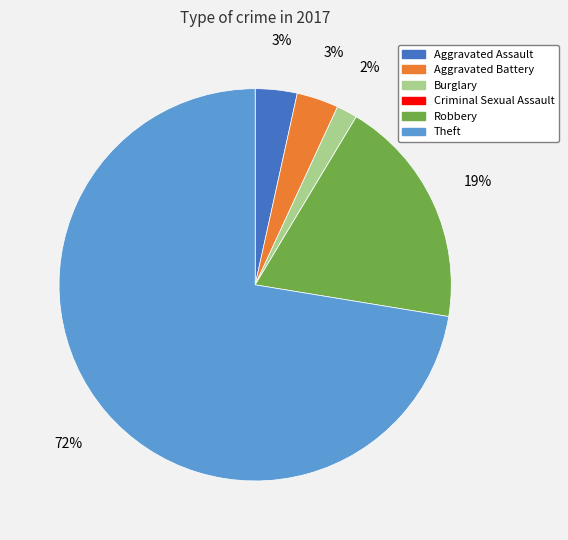

Is there any slice that represents more than half of the pie?

Yes